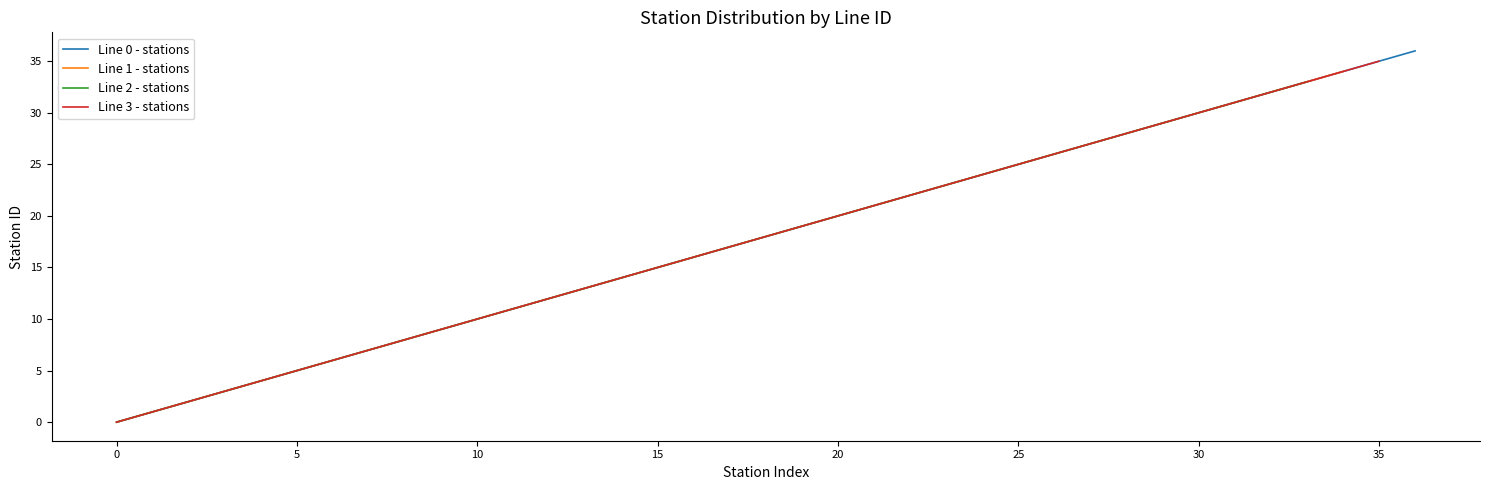

Is the value of Line 0 - stations at 27 greater than the value of Line 2 - stations at 13?

Yes